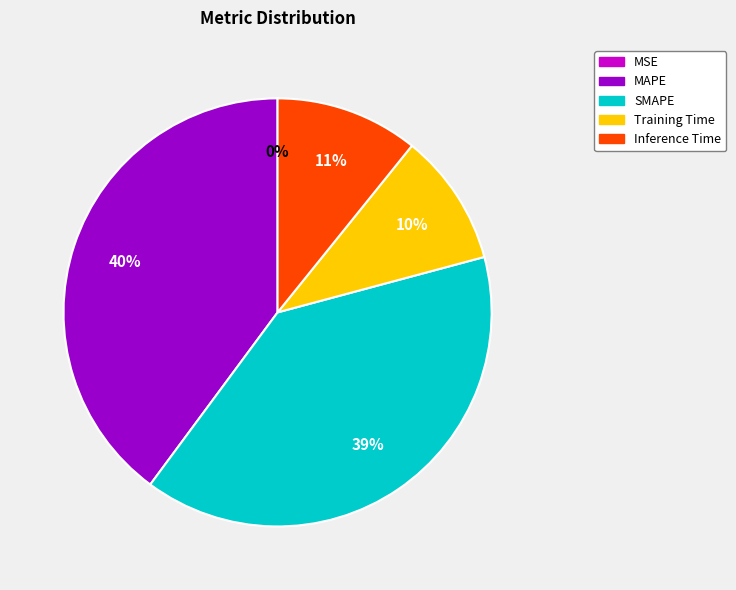

Is there a majority slice in this chart?

No